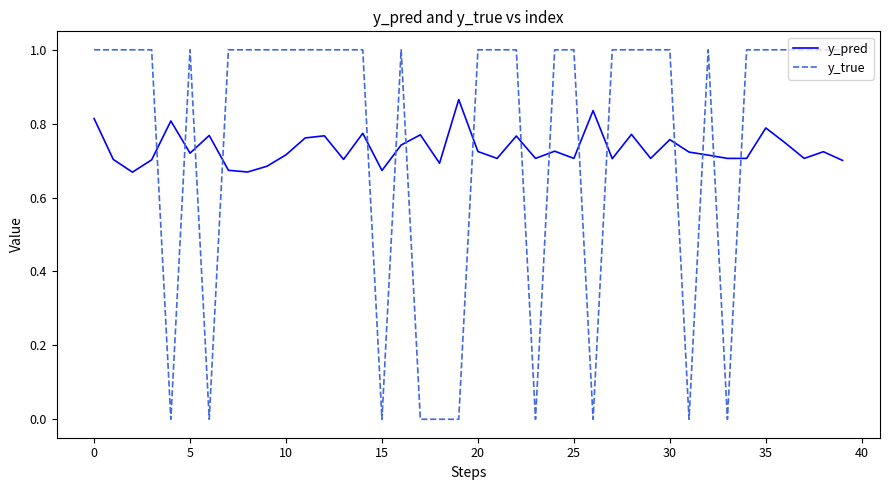

What is the difference between the maximum and minimum values in the y_true series?

1.0